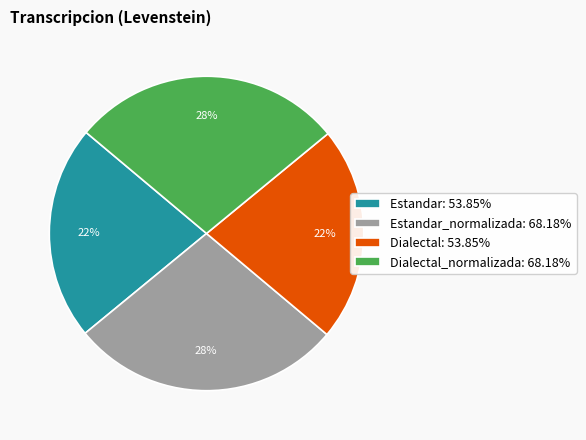

What is the ratio of the value at Estandar: 53.85% to the value at Estandar_normalizada: 68.18%?

0.8